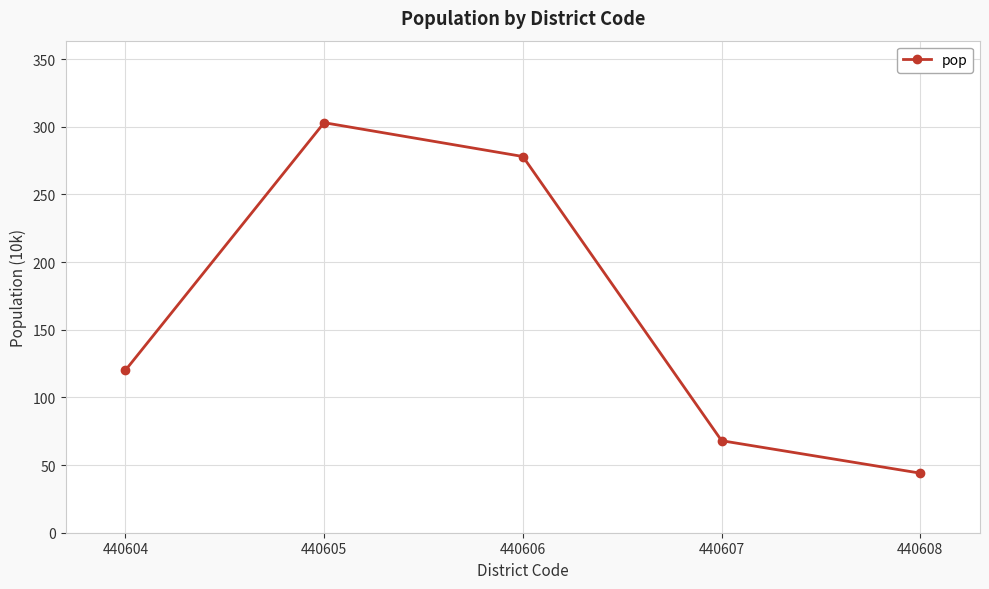

Reading left to right, transcribe all the data shown in this chart.

440604=120	440605=303	440606=278	440607=68	440608=44